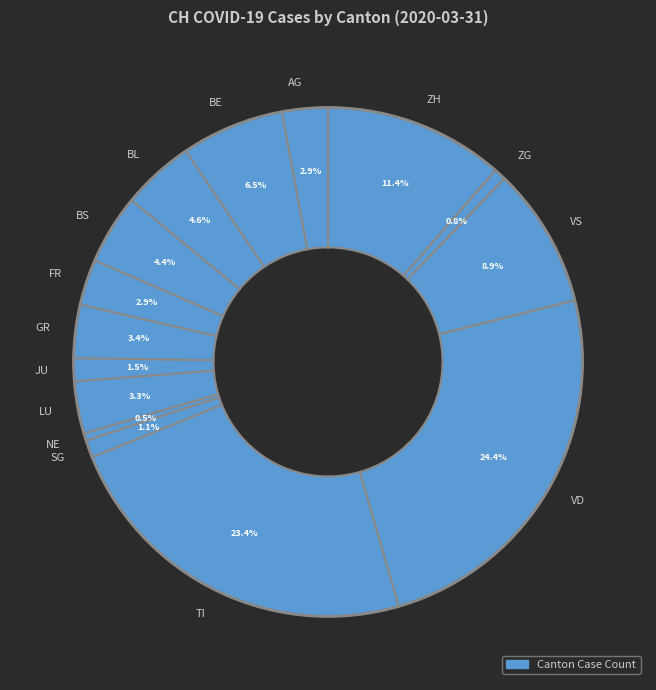

Approximately how many times larger is the value at ZH compared to TI?

0.5